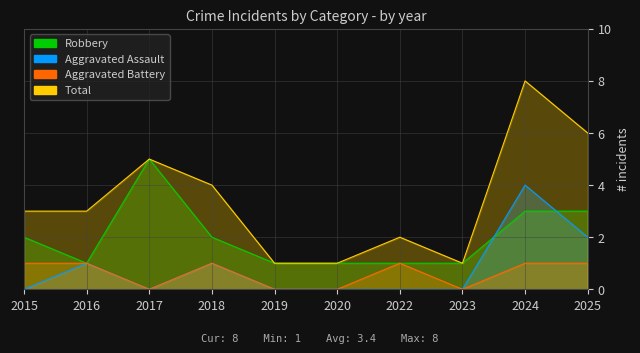

What is the difference between the Total values at 2022 and 2023?

1